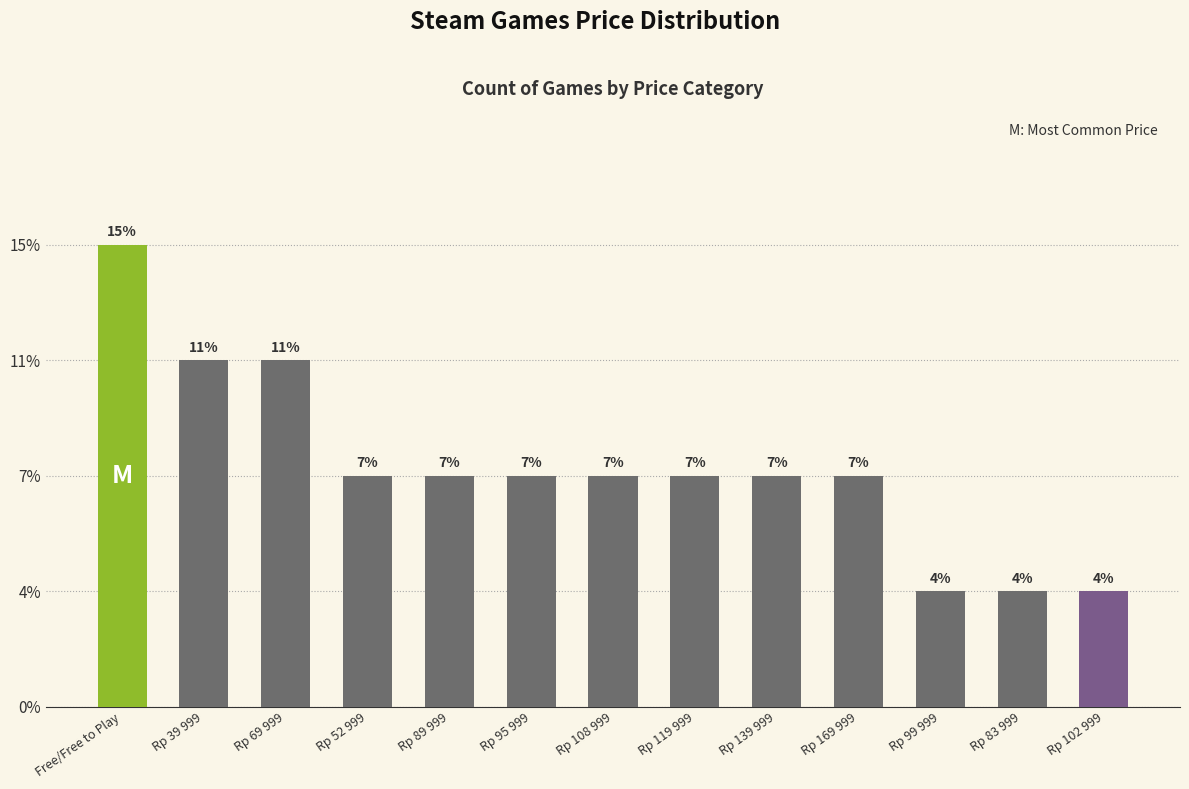

Are the bars horizontal?

No